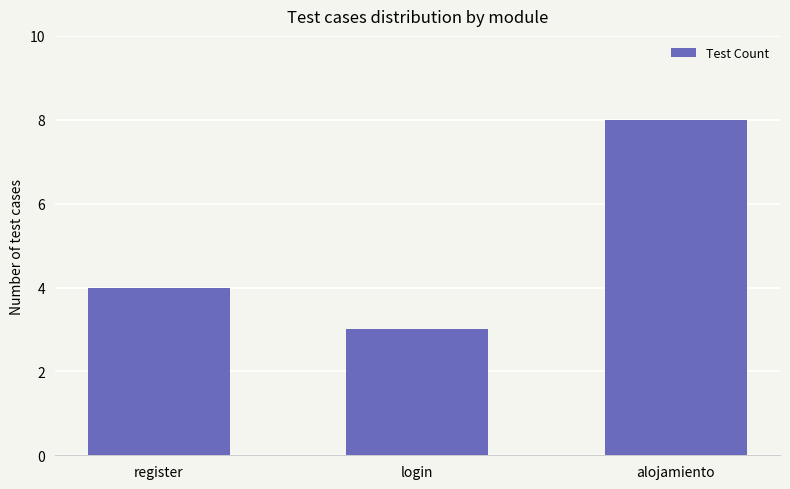

Which label corresponds to the smallest value in the chart?

login